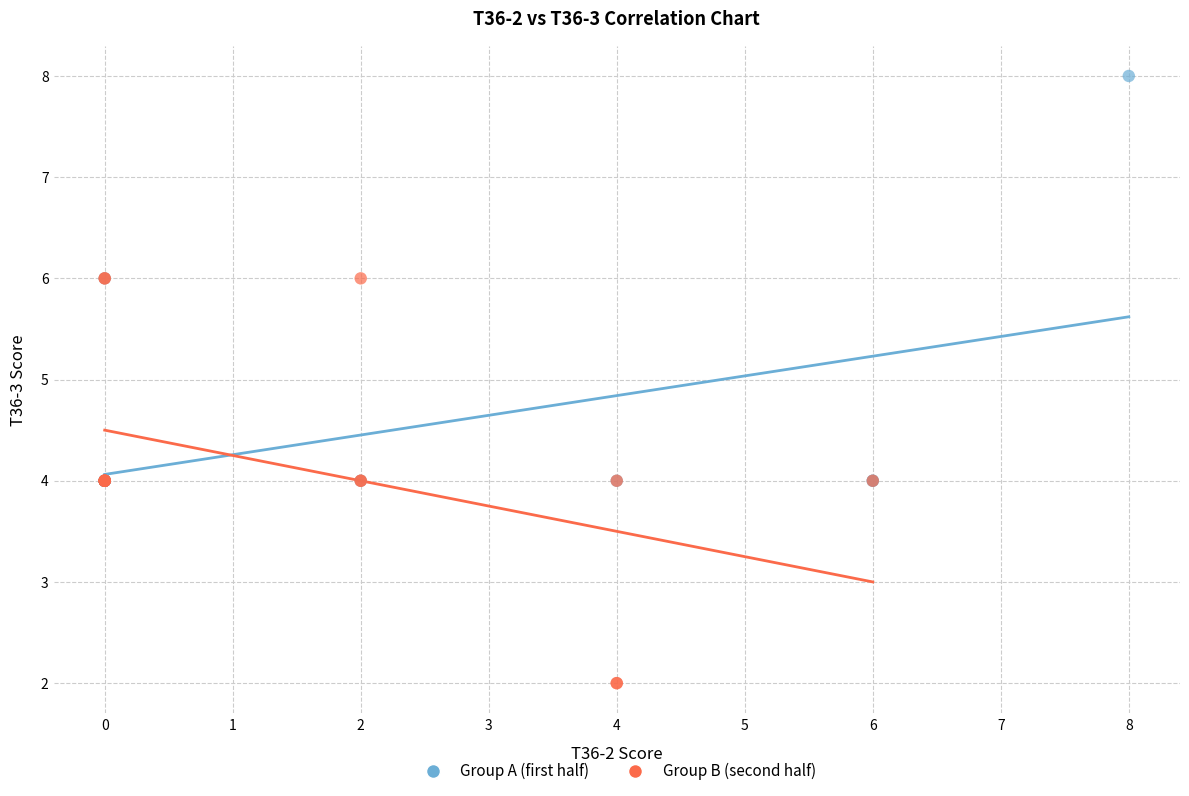

What are all the series names shown in the legend?

Group A (first half), Group B (second half)